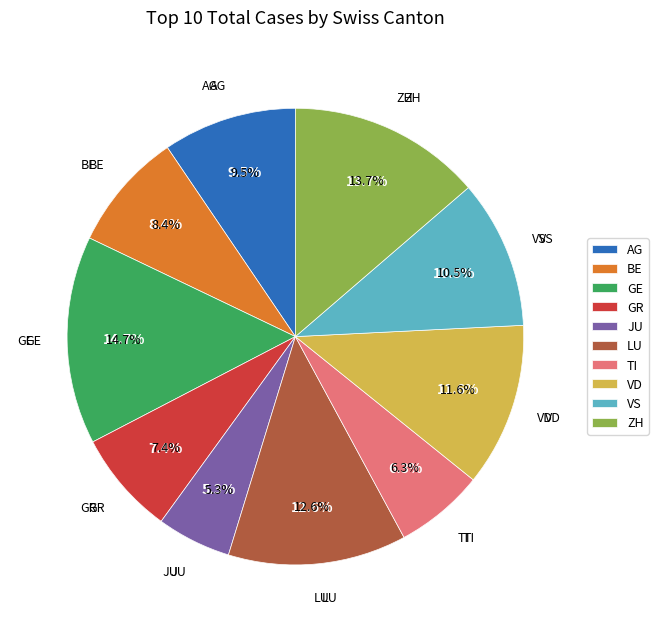

Is GE the majority of the pie?

No